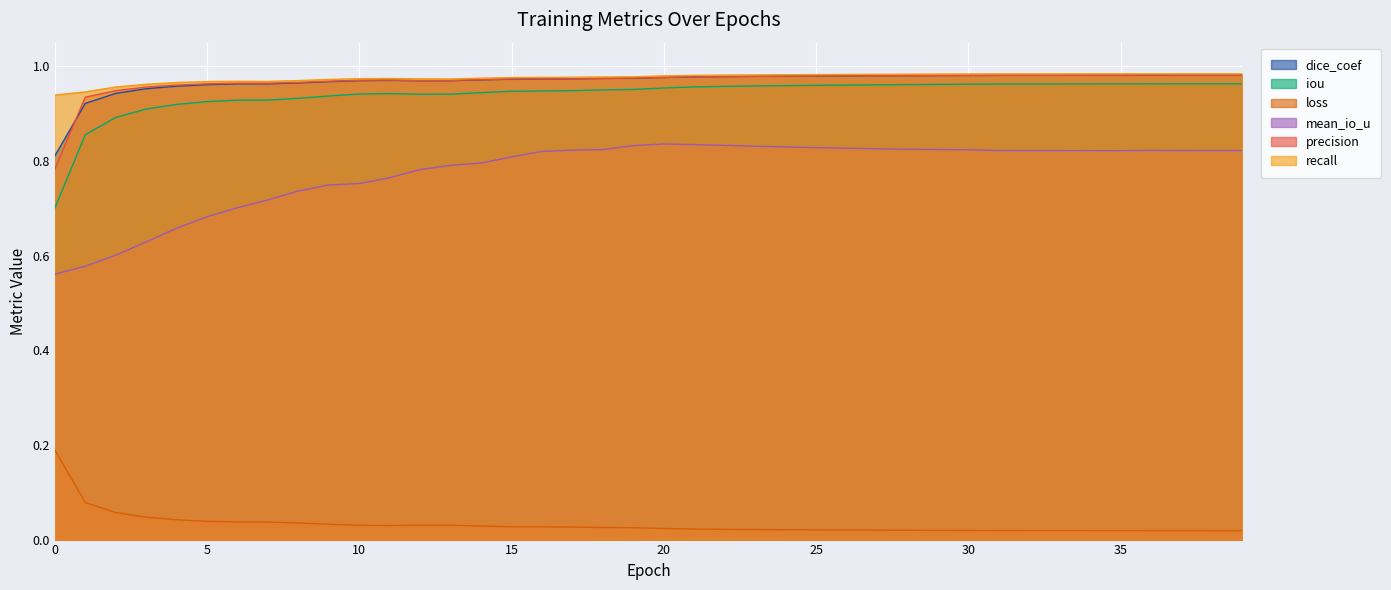

What is the sum of all precision values?

38.7